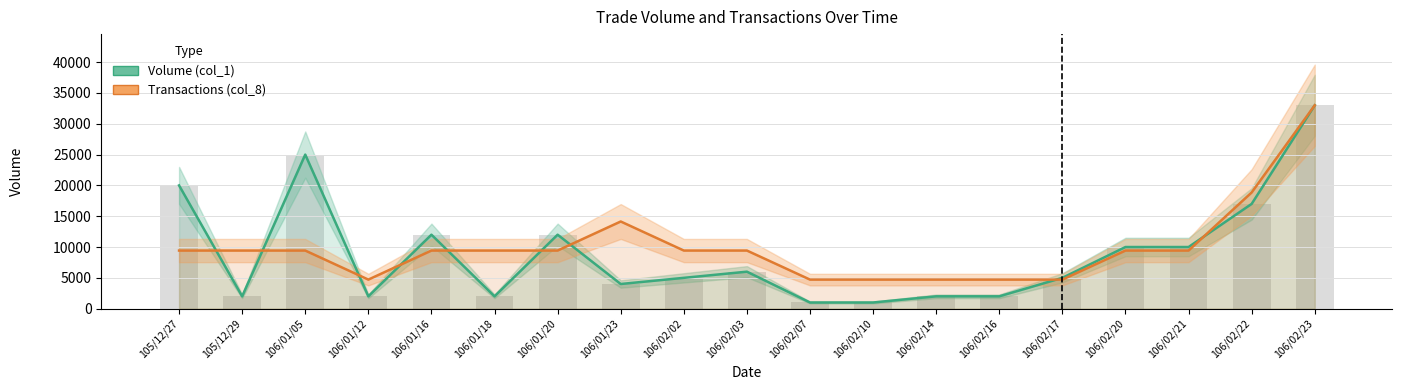

How many values in the Transactions (col_8) series are below 9428?

6